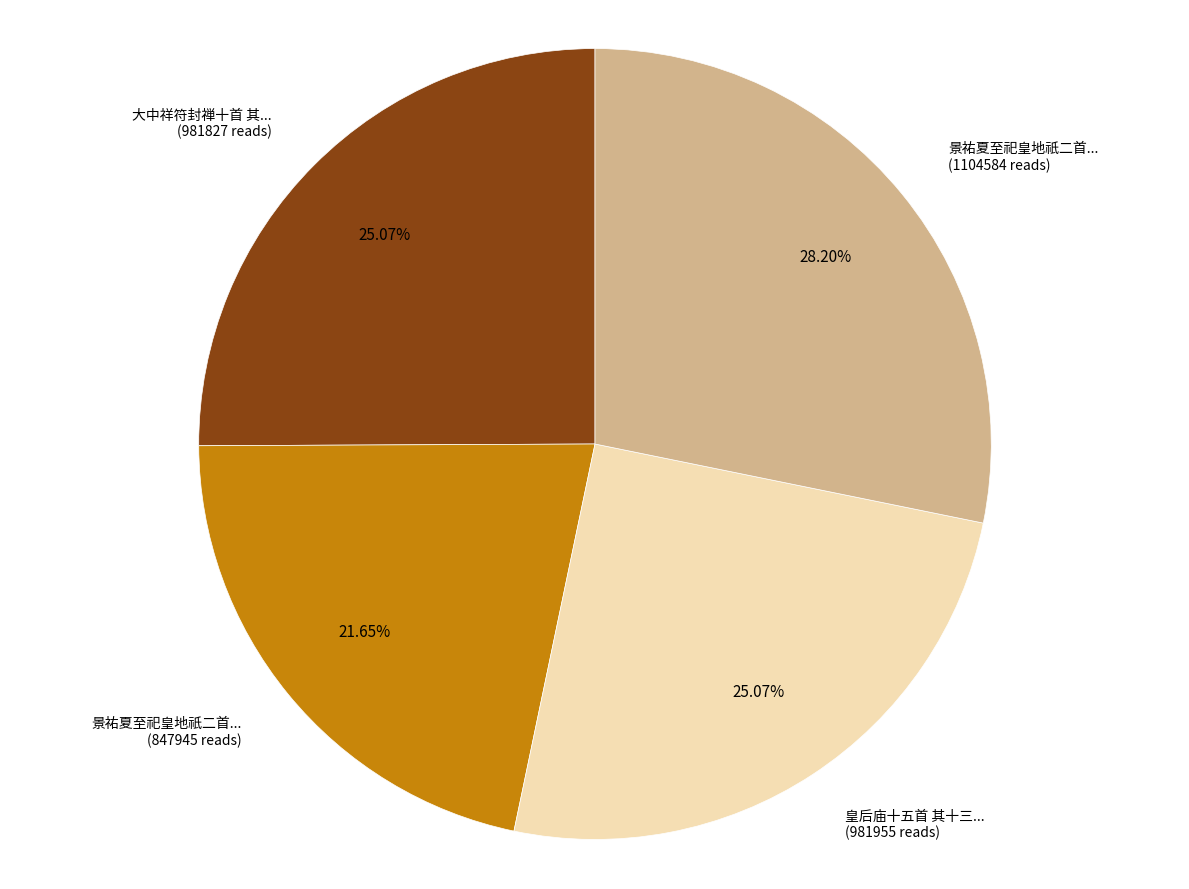

Is there a majority slice in this chart?

No